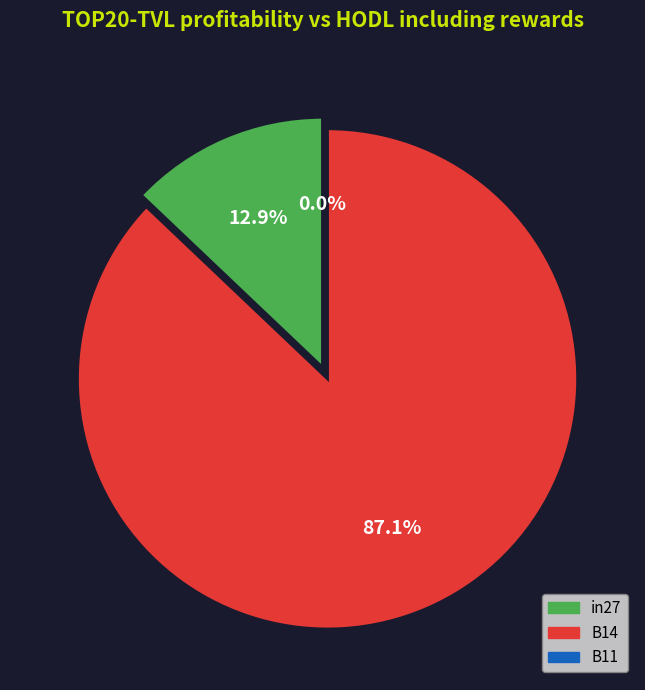

How much of the chart is everything except in27?

87.1%